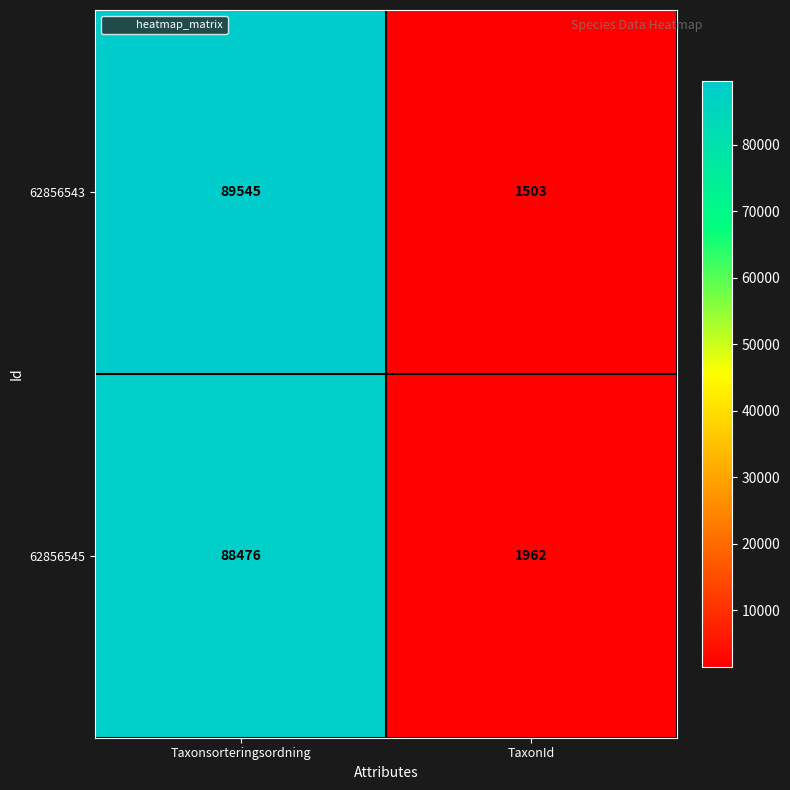

What is the difference between the highest and lowest values at Taxonsorteringsordning?

1069